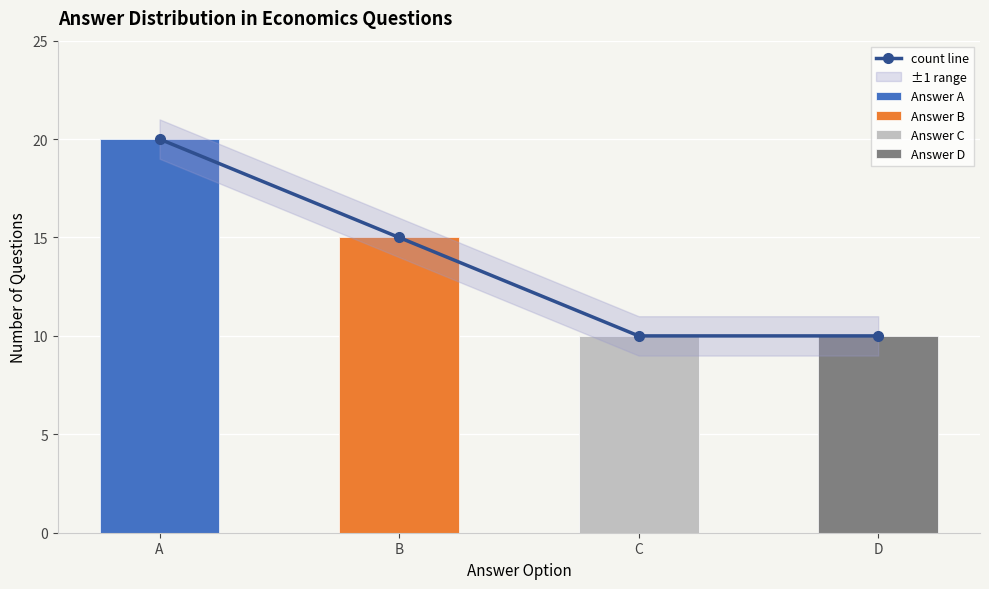

True or false: the data shows 15 at B.

True